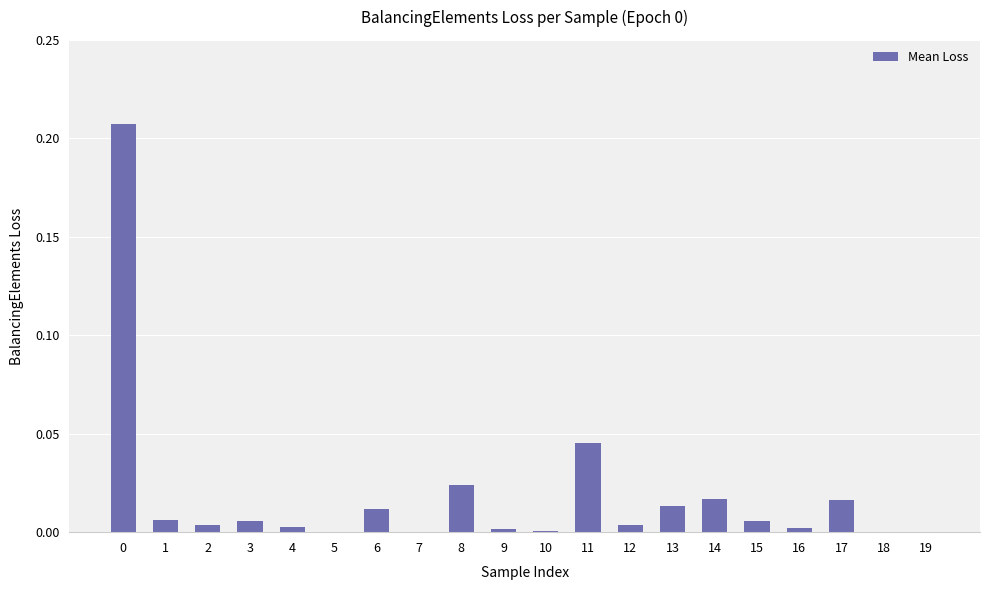

What is the sum of all values?

0.4